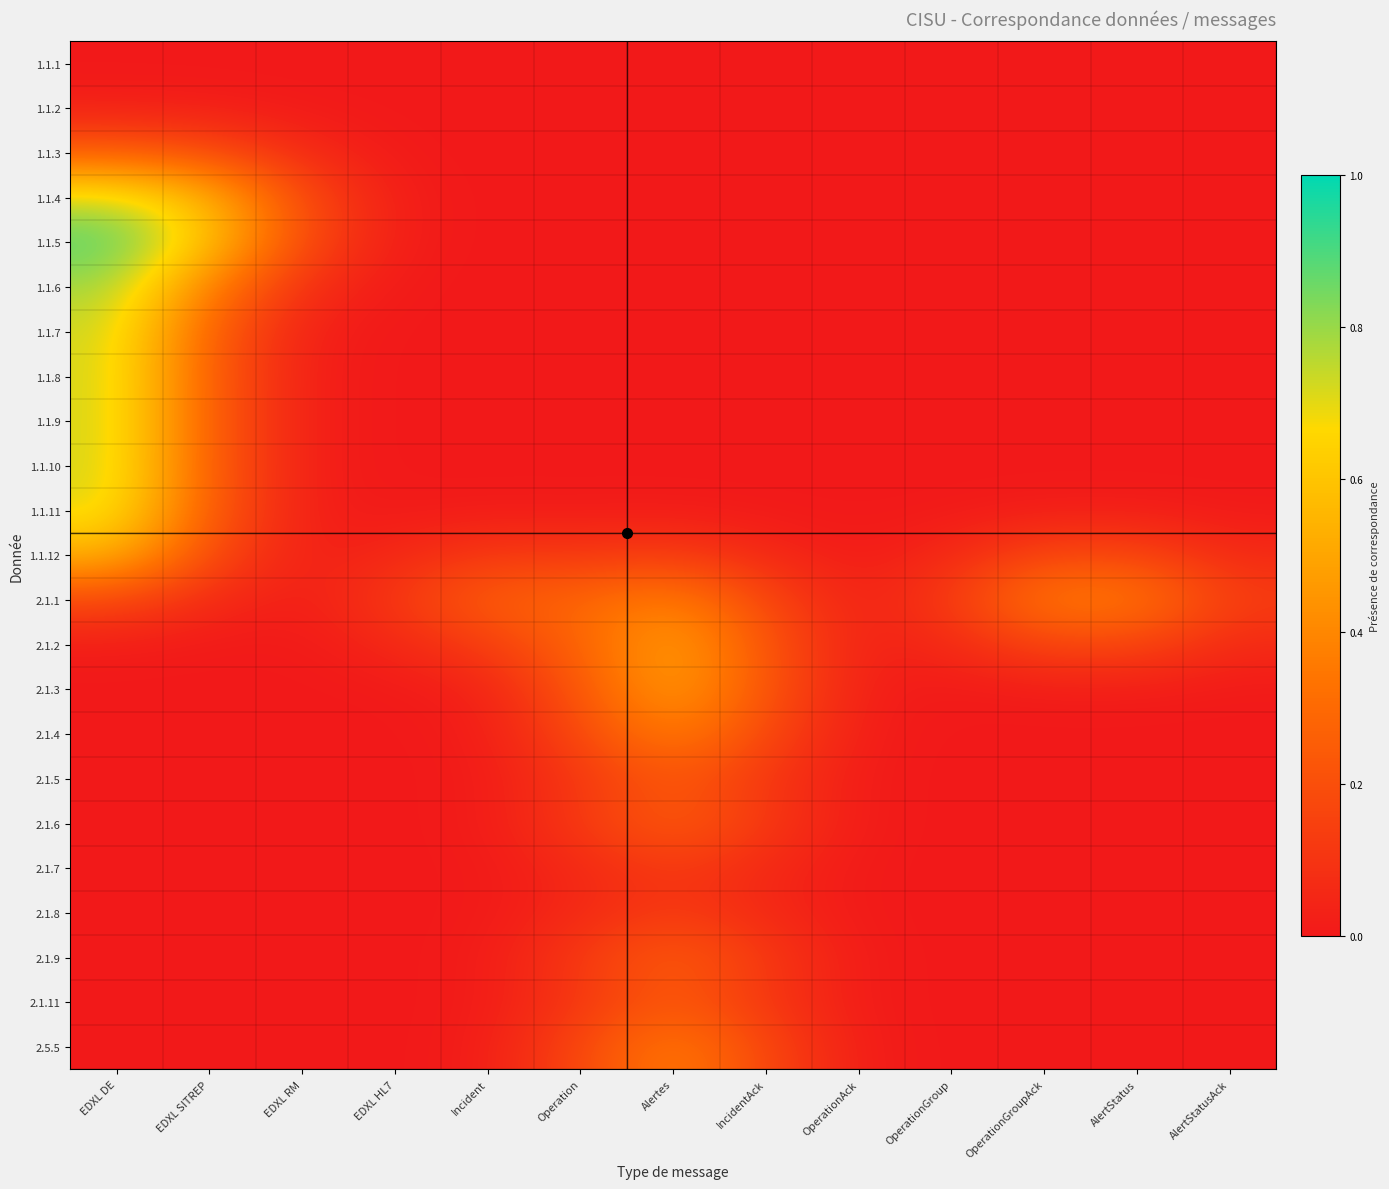

What is the total value across all series at Alertes?

3.5